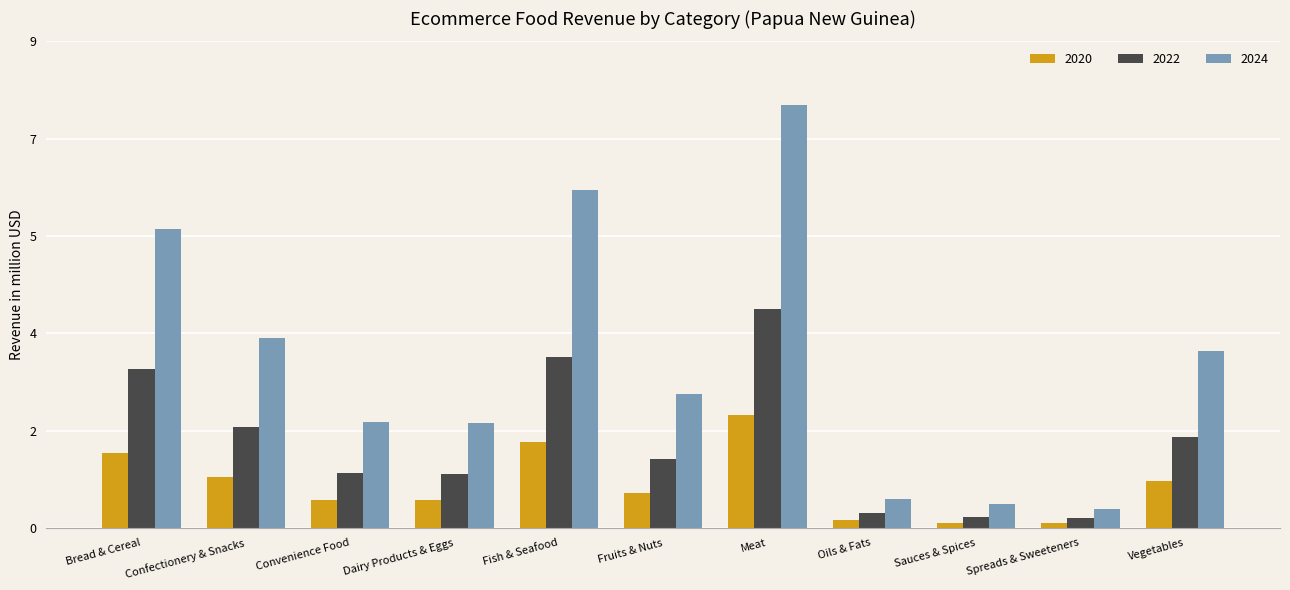

Rank the series by their maximum value, from lowest to highest.

2020, 2022, 2024